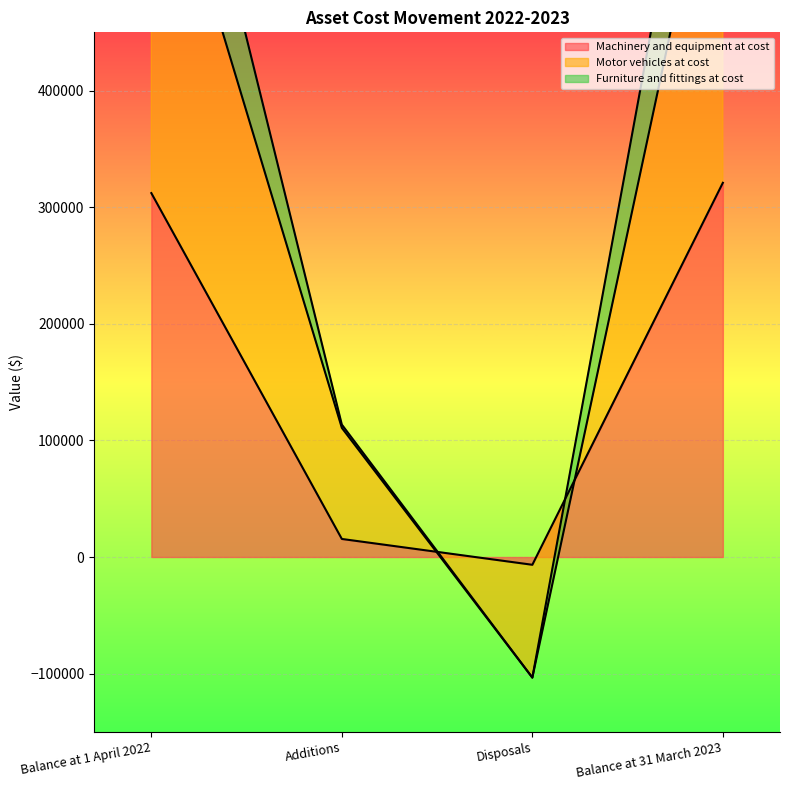

At which category does Motor vehicles at cost reach its first local valley?

Disposals